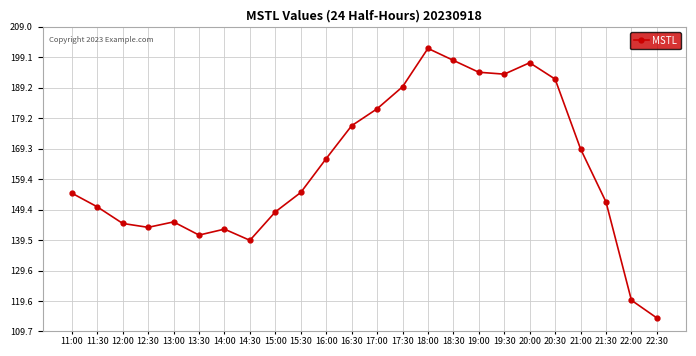

The value at 13:30 is 237.0. True or false?

False